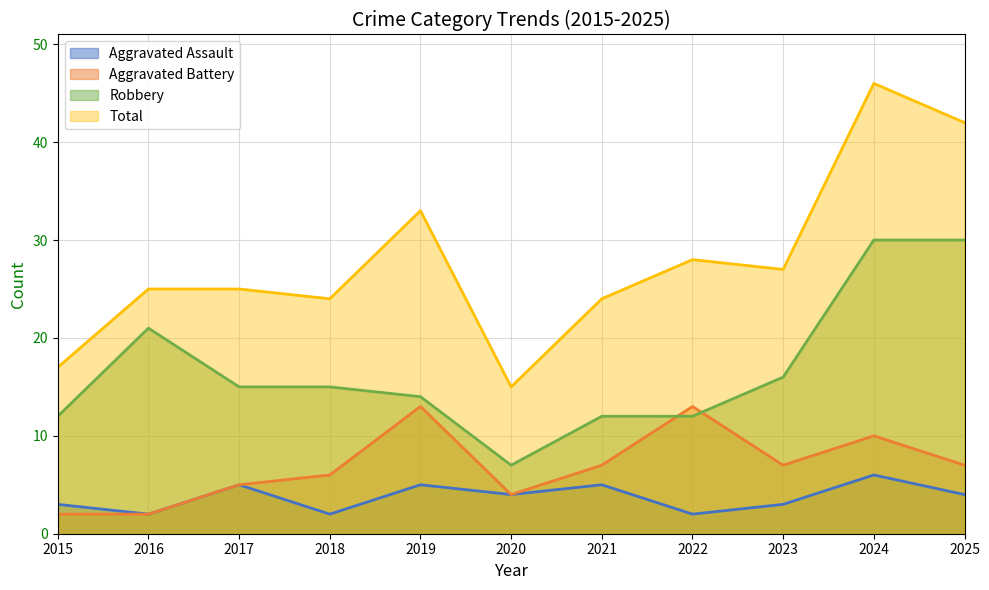

How many interior local valleys does the Total series have?

3